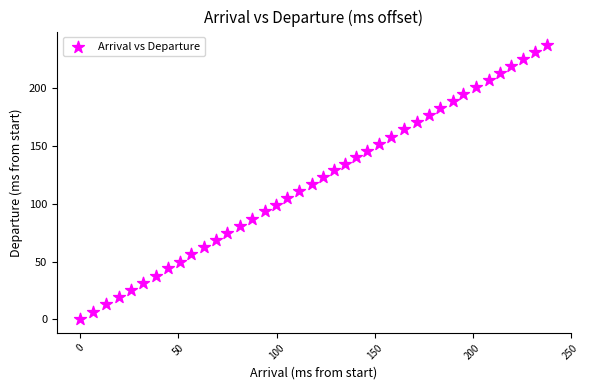

What is the range of Y values (max minus min)?

237.4